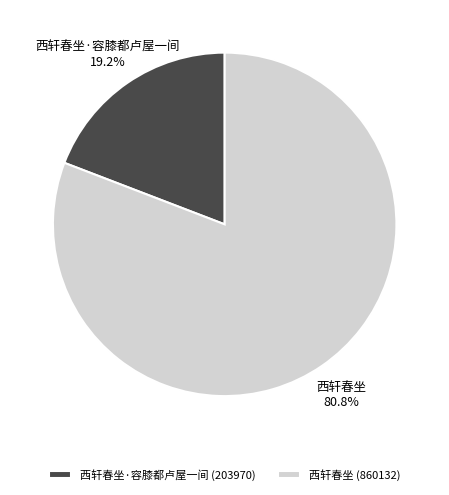

Rank the categories by value from lowest to highest.

西轩春坐·容膝都卢屋一间, 西轩春坐